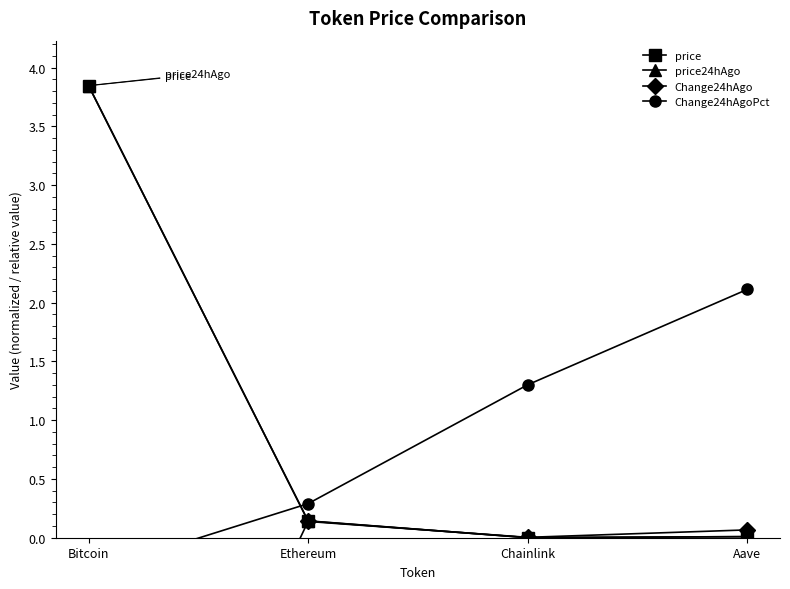

What is the highest value of the Change24hAgoPct series?

2.1